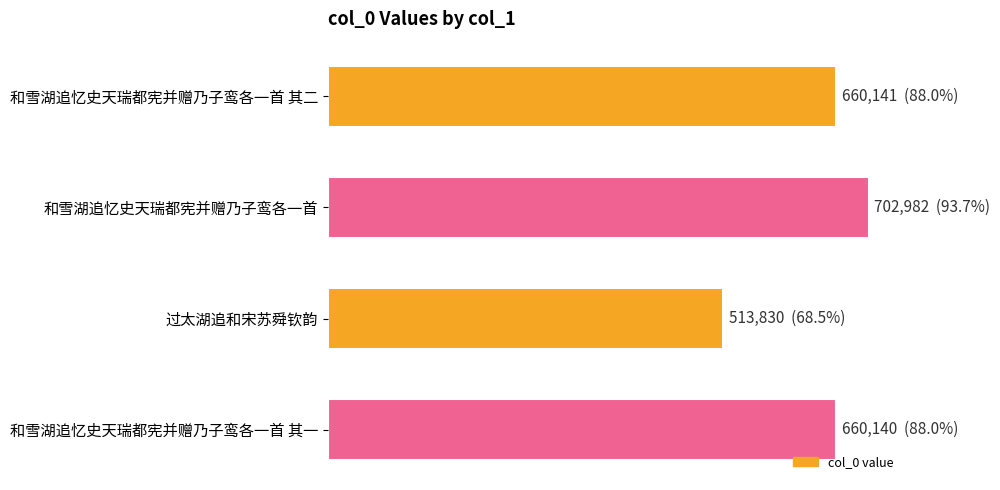

Are the bars horizontal?

Yes